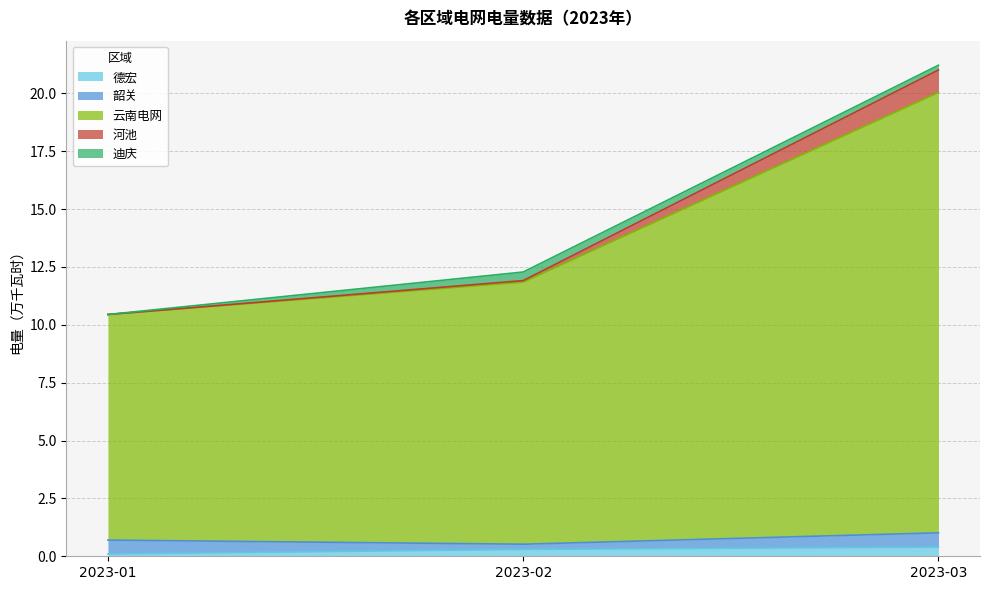

At which category is the sum across all series the highest?

2023-03